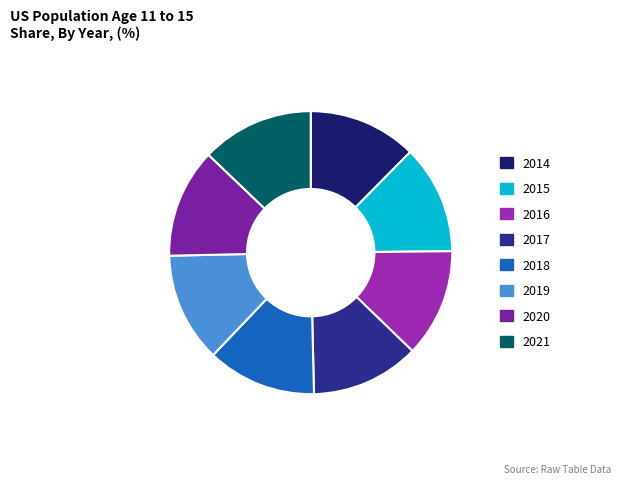

How many slices are in this pie chart?

8